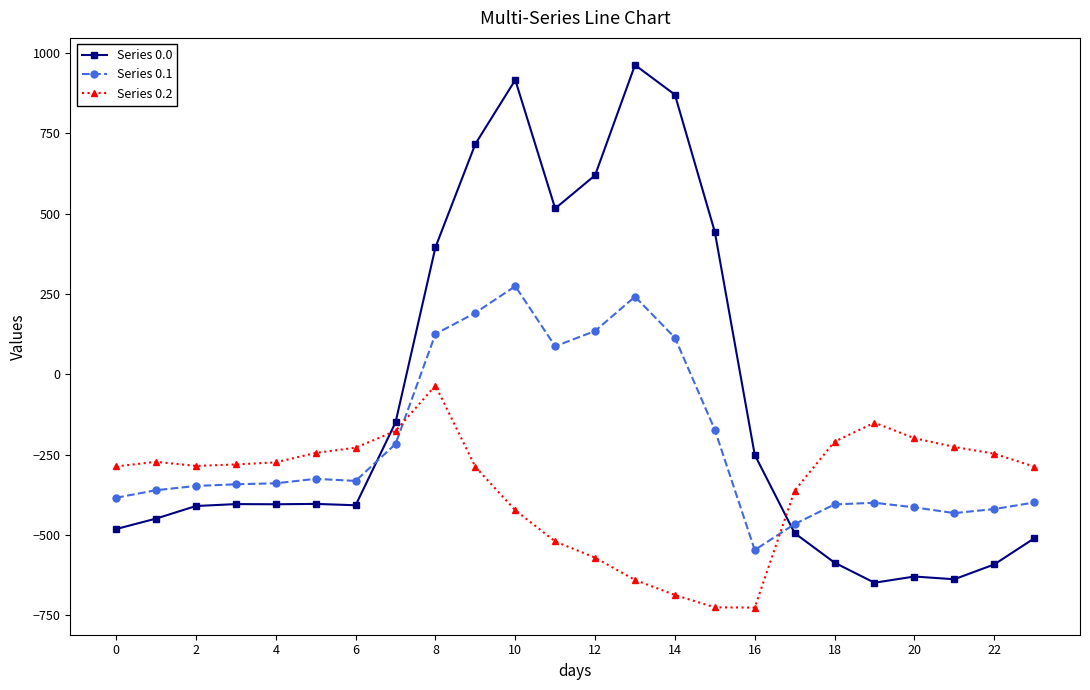

How many data points does each series have?

24